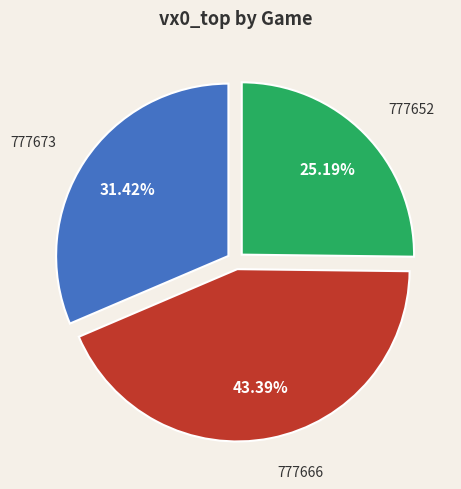

True or false: 777652 accounts for 37% of the total.

False